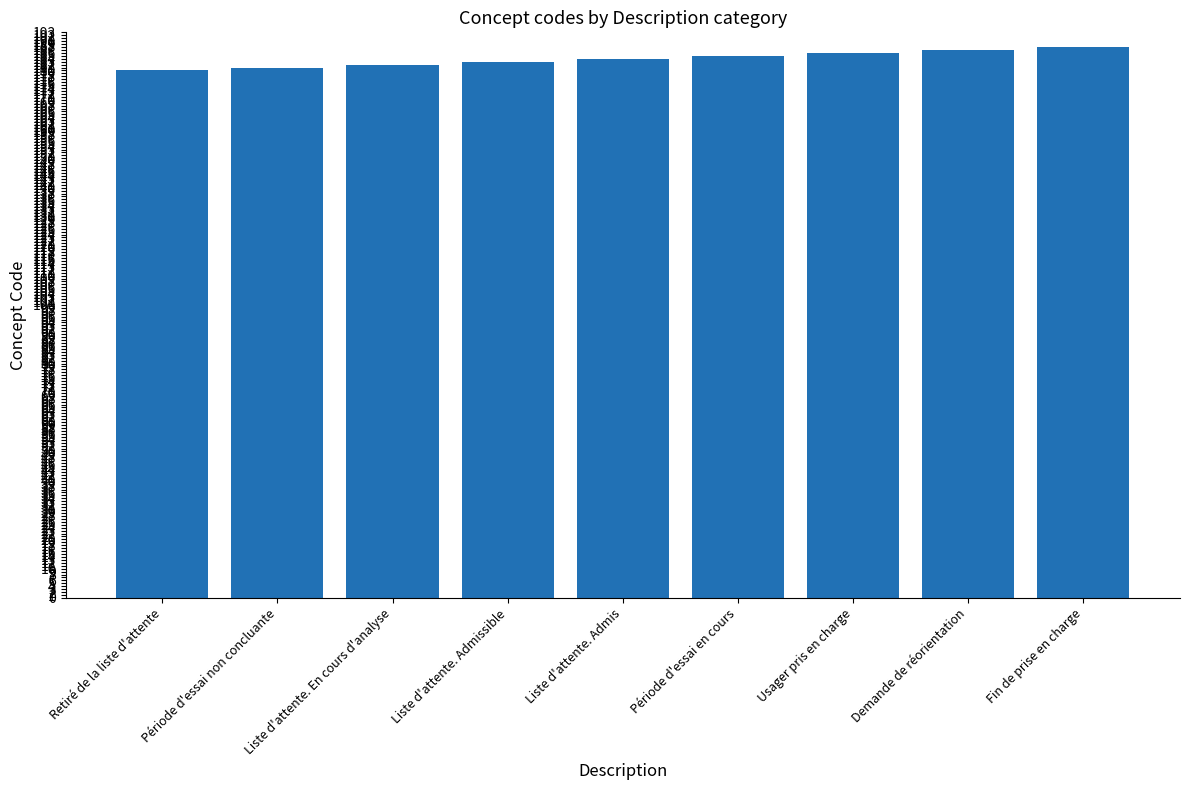

What is the difference between the values at Liste d'attente. Admissible and Période d'essai non concluante?

2